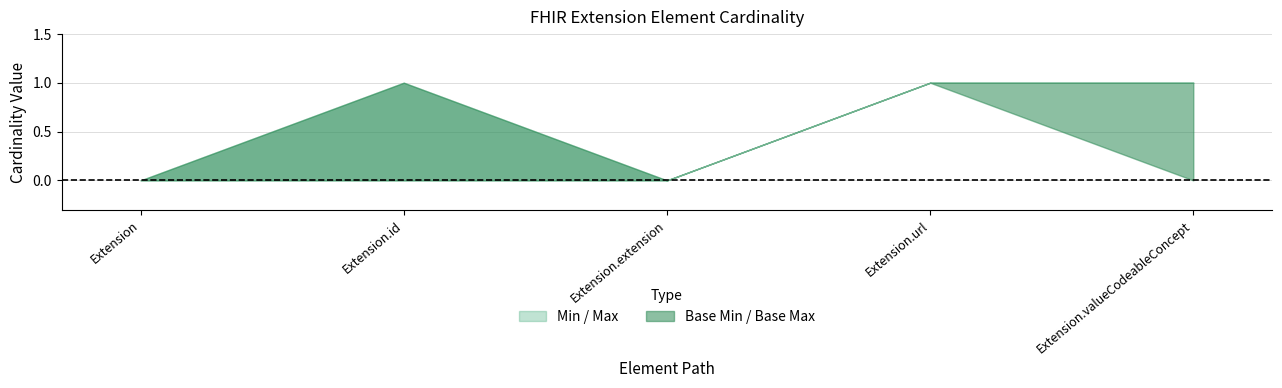

How many categories are shown in the chart?

5